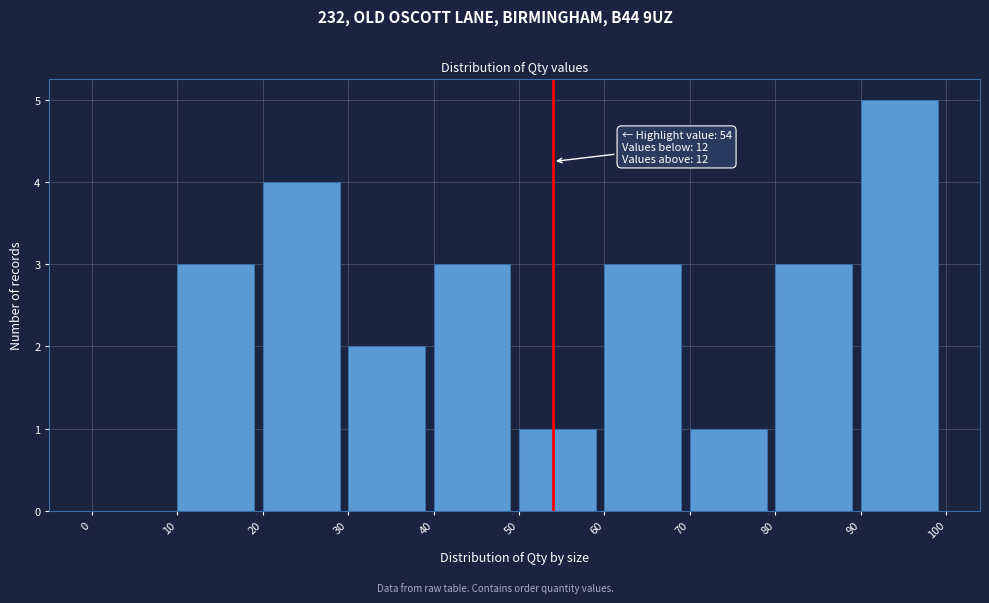

Over which range of the x-axis is the bar tallest?

90 to 100